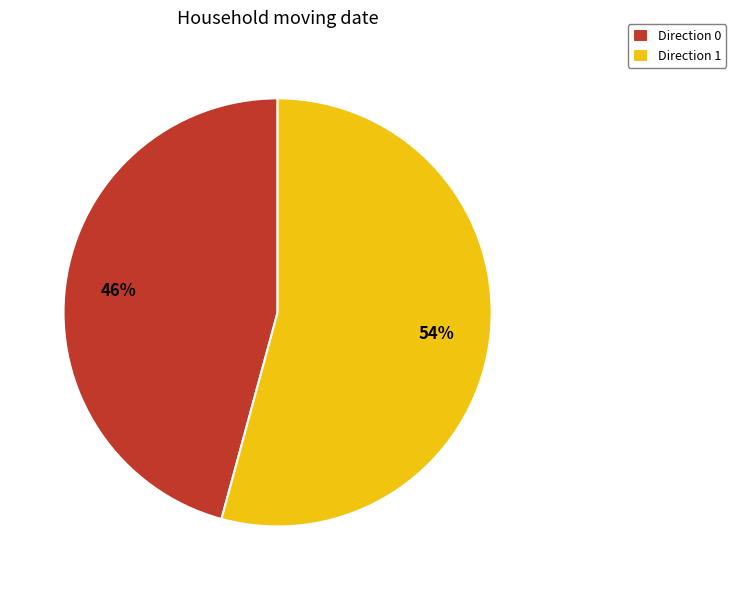

Is the sum of Direction 0 and Direction 1 greater than half?

Yes